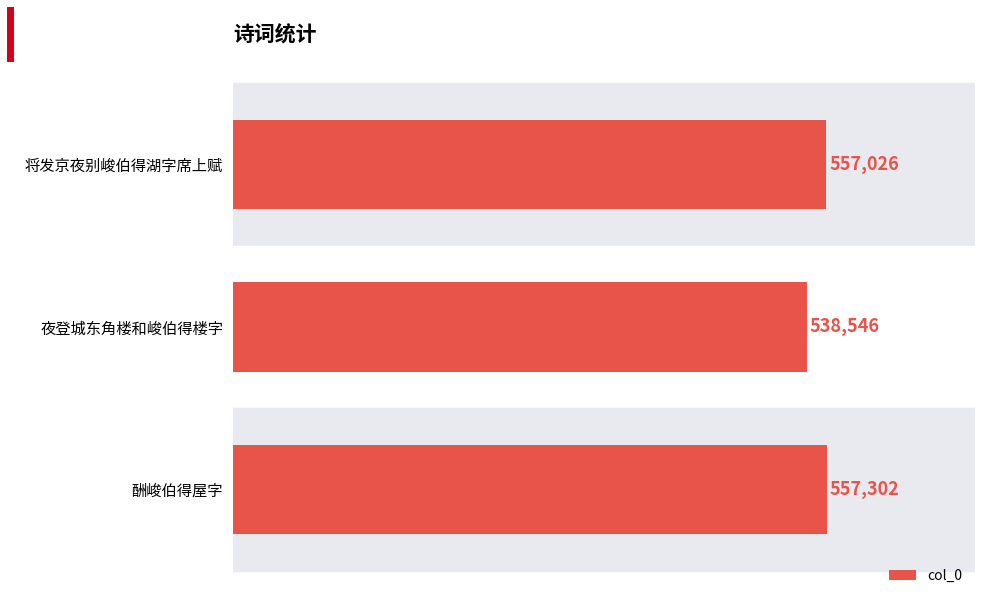

Reading bottom to top, transcribe all the data shown in this chart.

557302	538546	557026